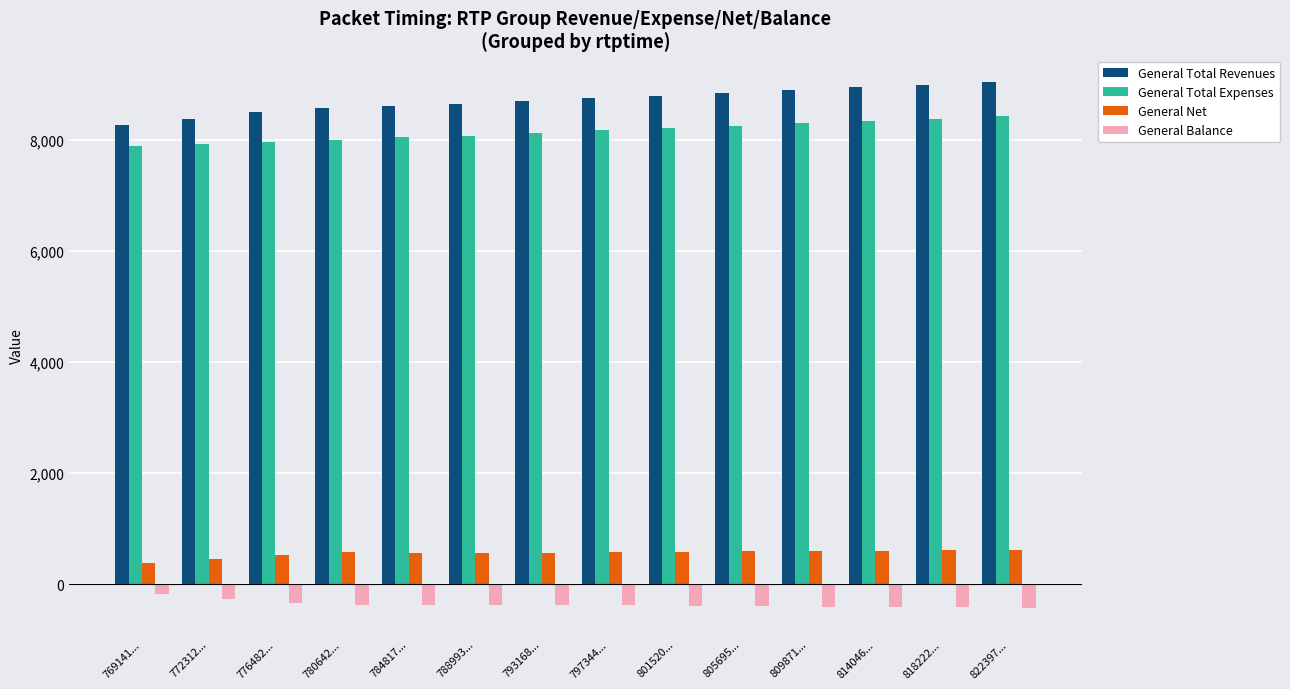

What is the maximum value for General Net?

624